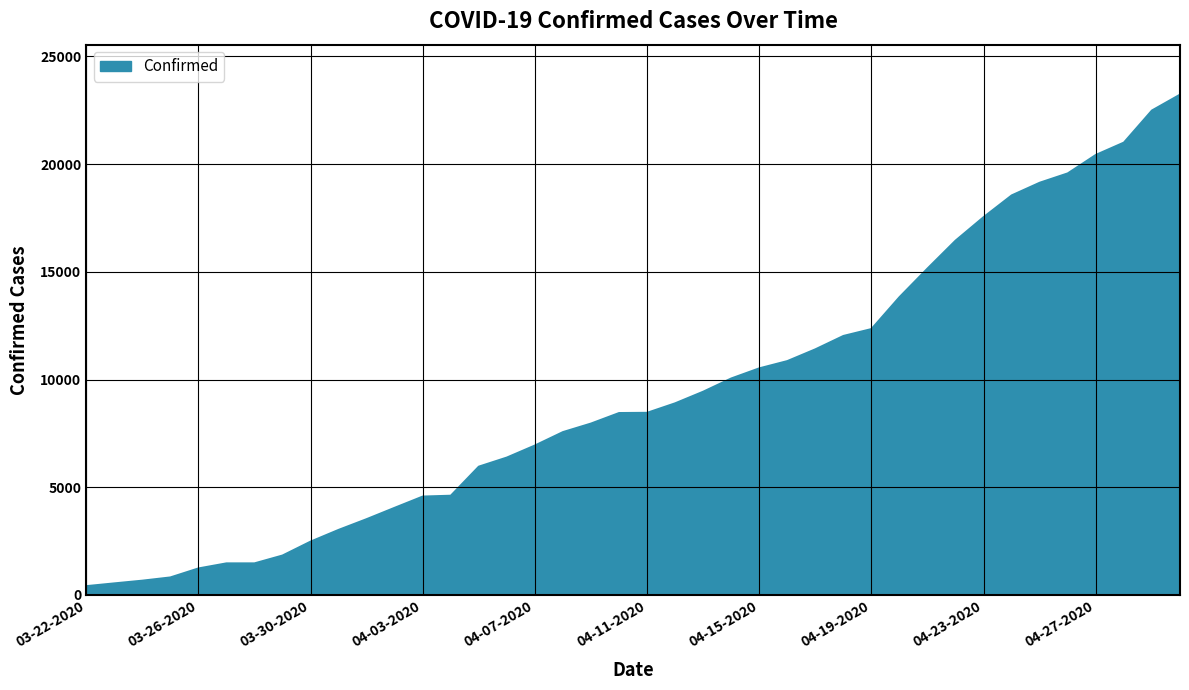

What is the greatest value displayed?

23220